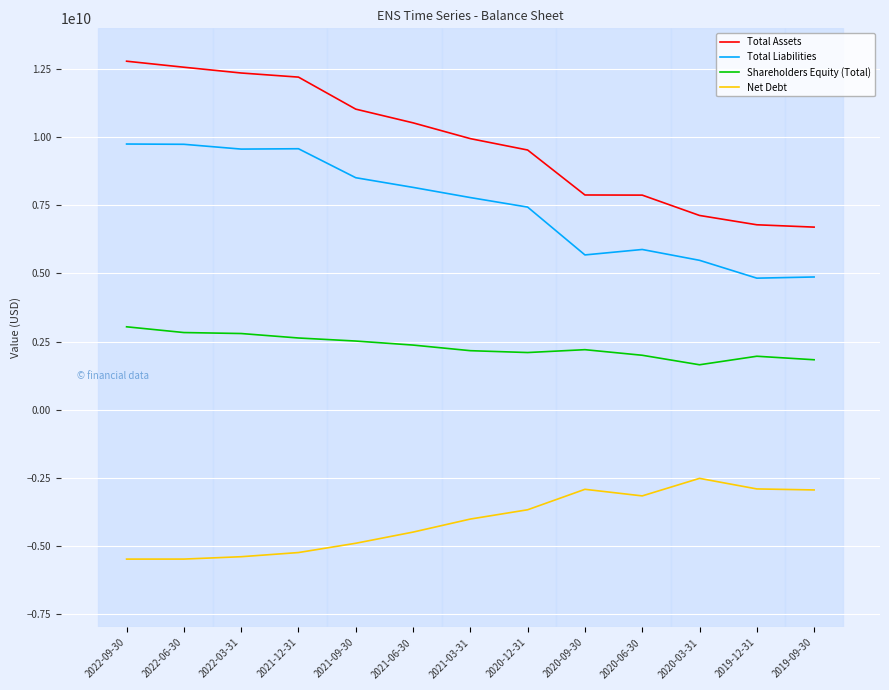

The value of Total Assets at 2020-03-31 is 12460493956. True or false?

False